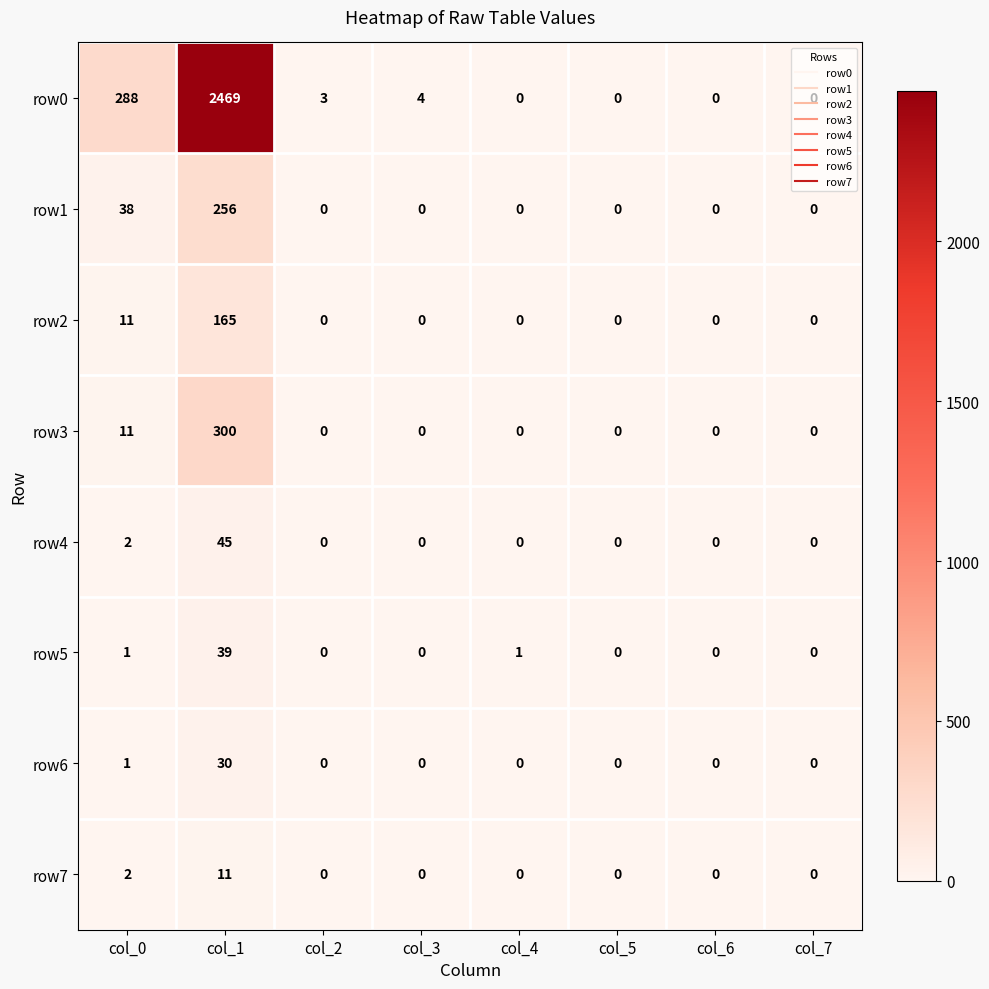

What is the average value of the row5 series?

5